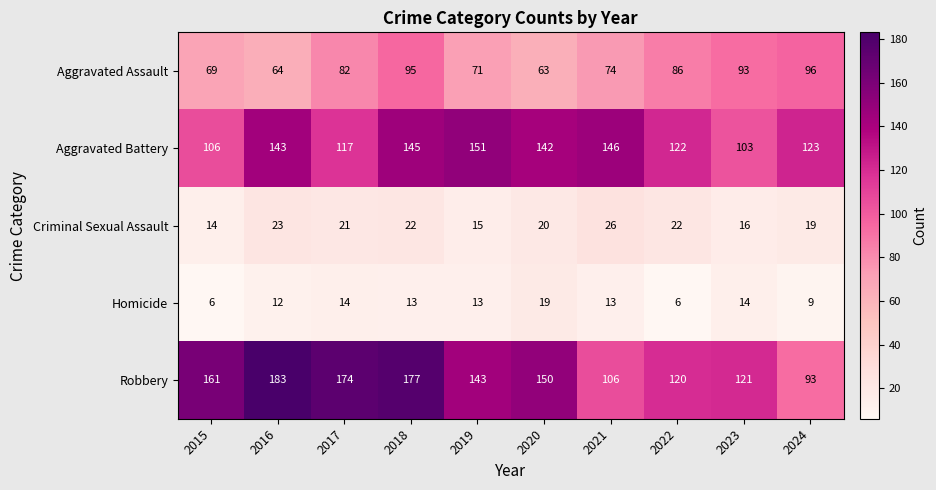

The Homicide series shows 3 at 2015. True or false?

False